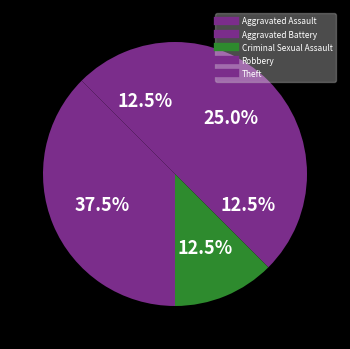

How many segments does this pie chart have?

5